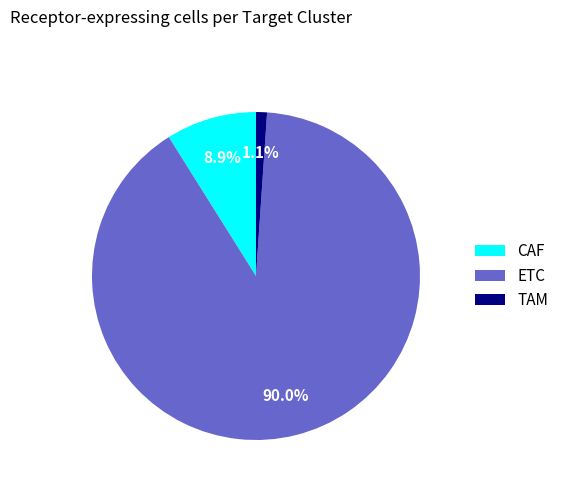

Count the number of slices in the pie.

3